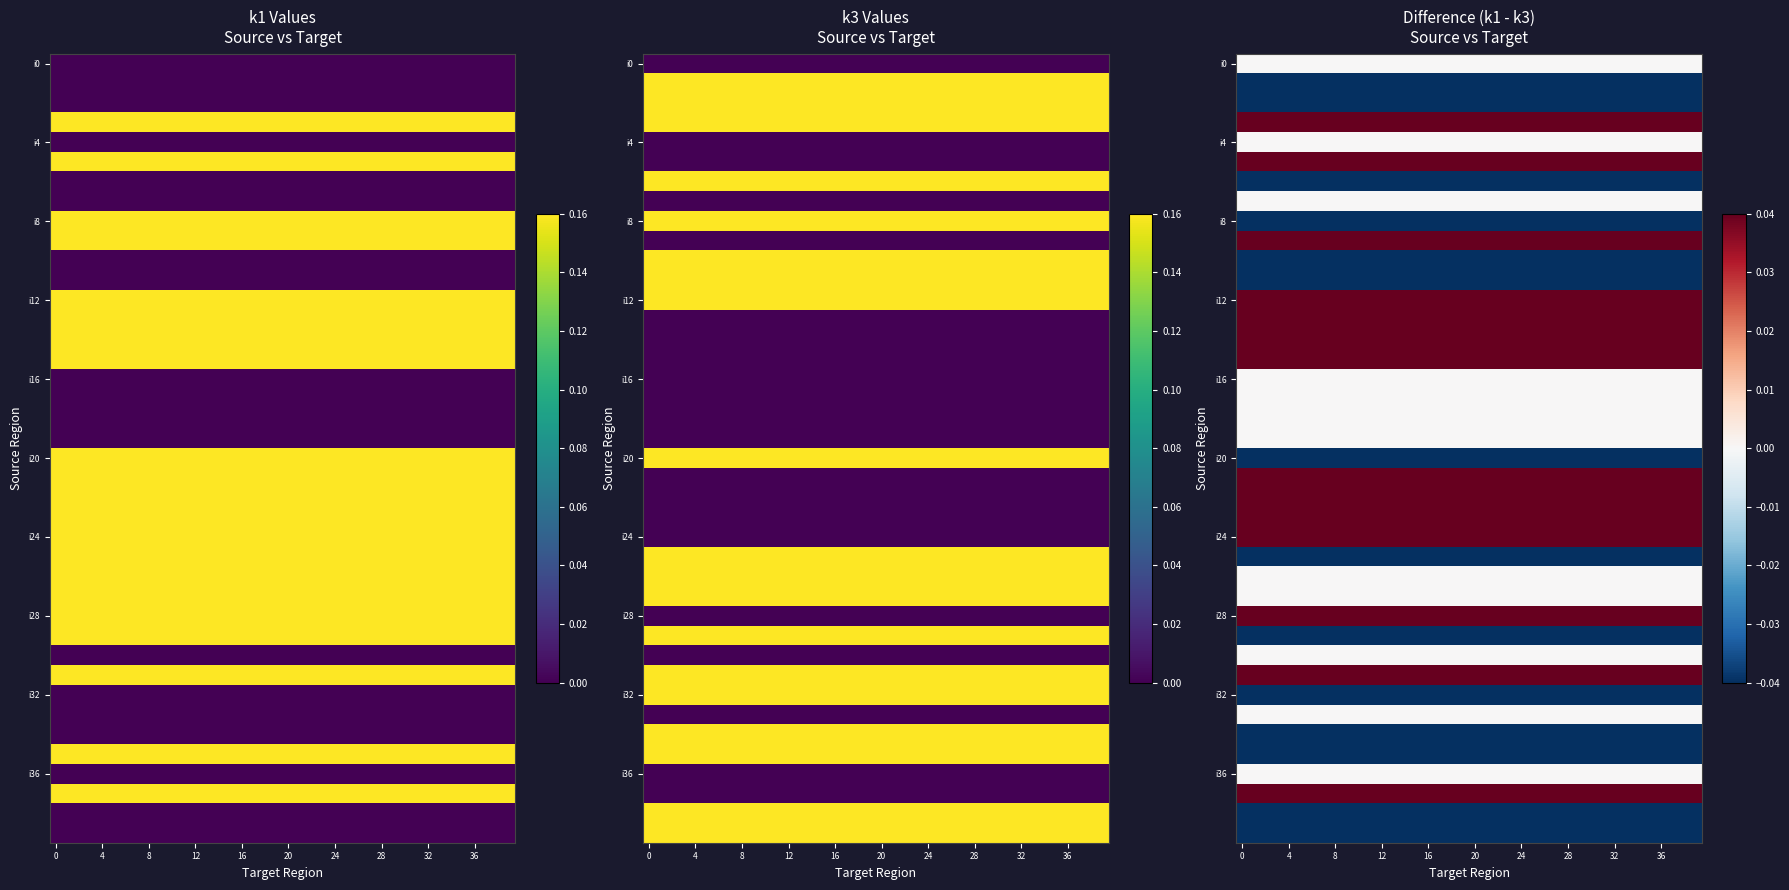

What is the spread (max minus min) of values at 0?

2.0